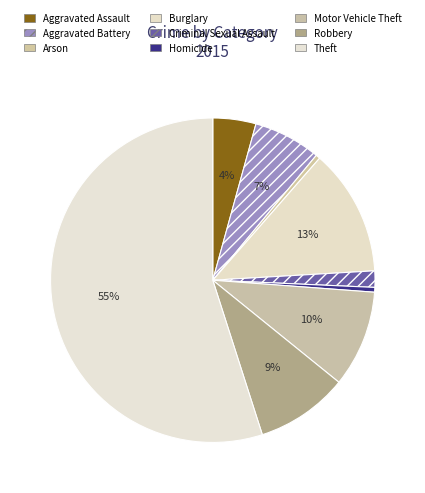

Rank the categories by value from lowest to highest.

Arson, Homicide, Criminal Sexual Assault, Aggravated Assault, Aggravated Battery, Robbery, Motor Vehicle Theft, Burglary, Theft